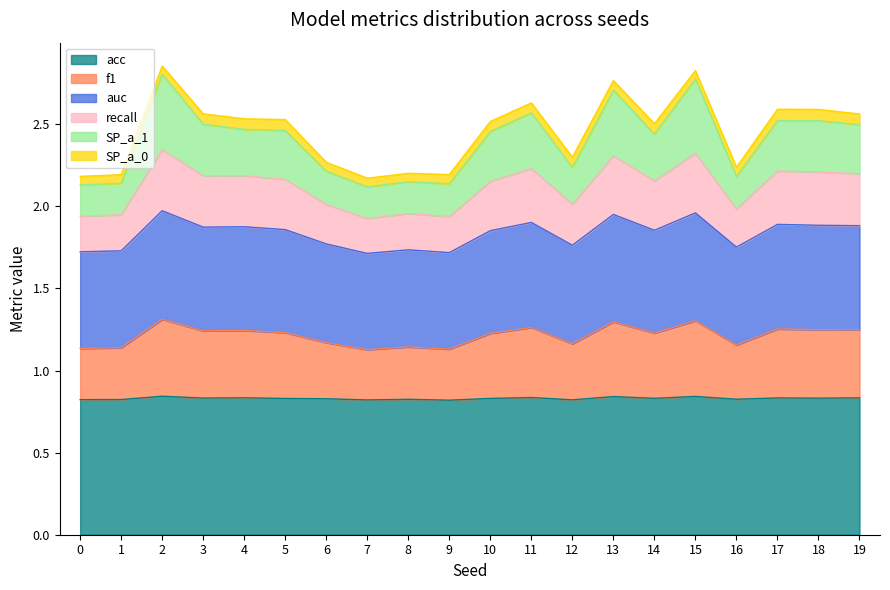

What is the approximate value of SP_a_1 at 1?

2.1